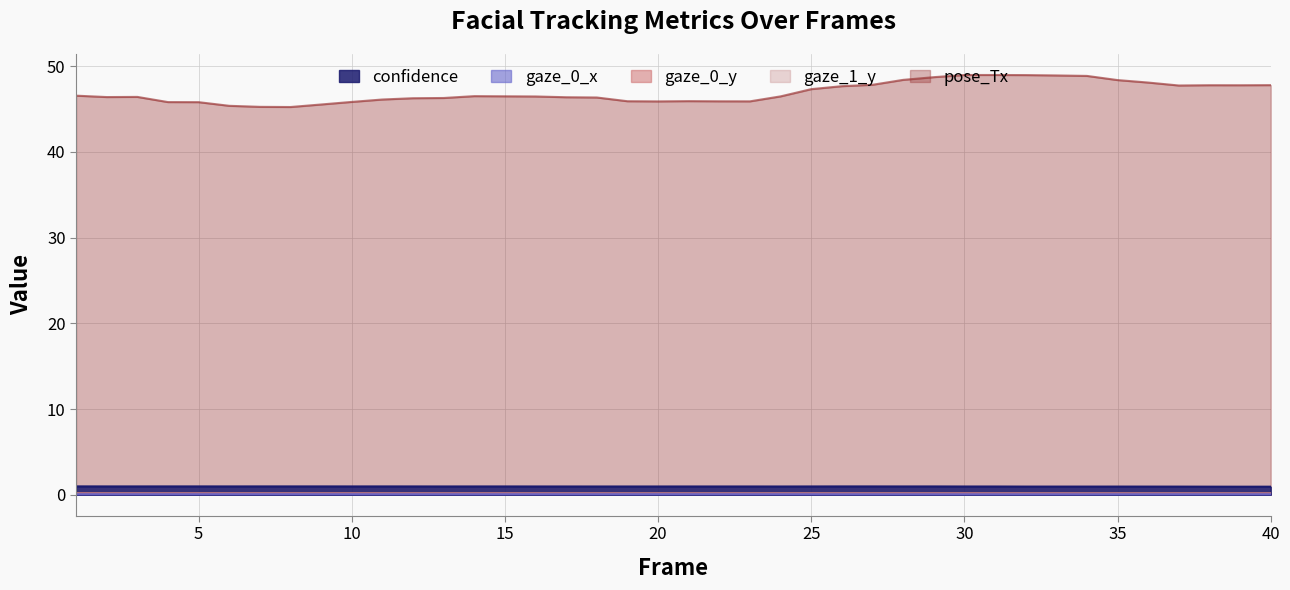

Reading right to left, transcribe all the data shown in this chart.

confidence: 0.9	0.9	0.9	0.9	0.9	0.9	0.9	0.9	0.9	1.0	1.0	1.0	1.0	1.0	1.0	1.0	1.0	1.0	1.0	1.0	1.0	1.0	1.0	1.0	1.0	1.0	1.0	1.0	1.0	1.0	1.0	1.0	1.0	1.0	1.0	1.0	1.0	1.0	1.0	1.0
gaze_0_x: 0.1	0.1	0.1	0.1	0.1	0.1	0.1	0.1	0.1	0.1	0.1	0.1	0.1	0.1	0.1	0.1	0.1	0.1	0.1	0.1	0.1	0.1	0.1	0.1	0.1	0.1	0.1	0.1	0.1	0.1	0.1	0.1	0.1	0.1	0.1	0.1	0.1	0.1	0.1	0.1
gaze_0_y: 0.1	0.1	0.1	0.1	0.1	0.1	0.1	0.1	0.1	0.1	0.1	0.1	0.1	0.1	0.1	0.1	0.1	0.1	0.1	0.1	0.1	0.1	0.1	0.1	0.1	0.1	0.1	0.1	0.1	0.1	0.1	0.1	0.1	0.1	0.1	0.1	0.1	0.1	0.1	0.1
gaze_1_y: 0.2	0.2	0.2	0.2	0.2	0.2	0.2	0.2	0.2	0.2	0.2	0.2	0.2	0.2	0.2	0.2	0.2	0.2	0.2	0.2	0.2	0.2	0.2	0.2	0.2	0.2	0.2	0.2	0.2	0.2	0.2	0.2	0.2	0.2	0.2	0.2	0.2	0.2	0.2	0.2
pose_Tx: 47.8	47.8	47.8	47.8	48.1	48.4	48.9	48.9	49.0	49.0	49.0	48.7	48.4	47.8	47.7	47.3	46.5	45.9	45.9	45.9	45.9	45.9	46.4	46.4	46.5	46.5	46.5	46.3	46.3	46.1	45.8	45.5	45.2	45.3	45.4	45.8	45.8	46.4	46.4	46.6